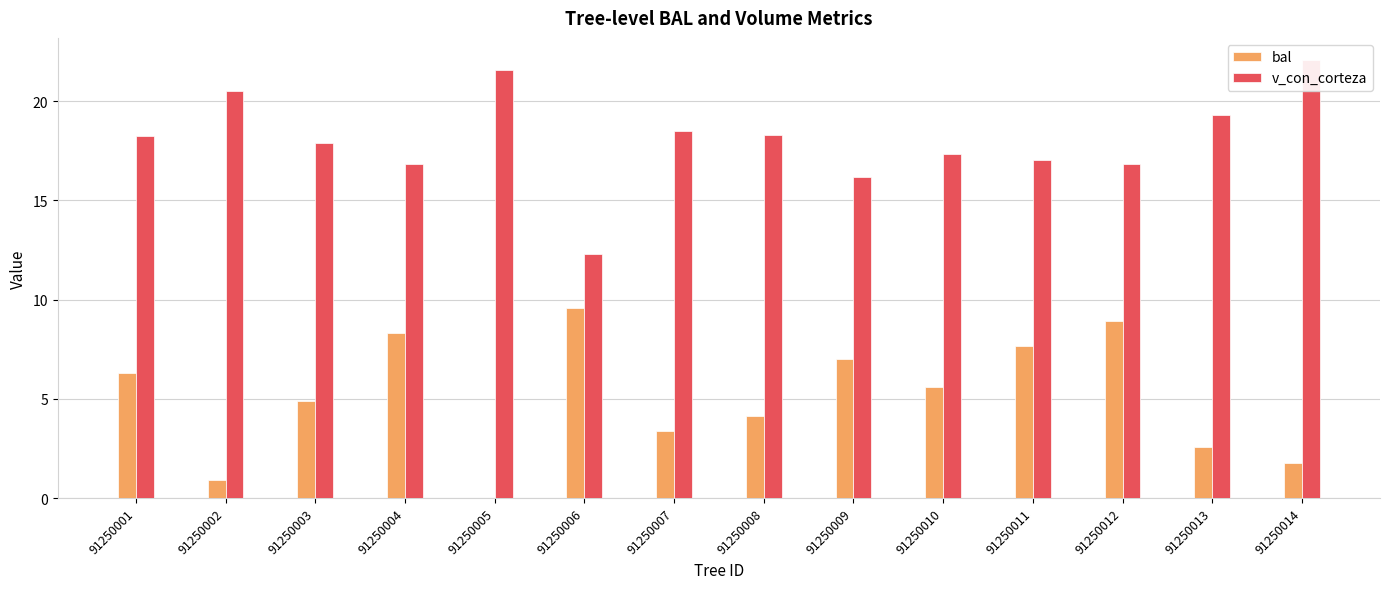

How many values in the v_con_corteza series are below 18?

7